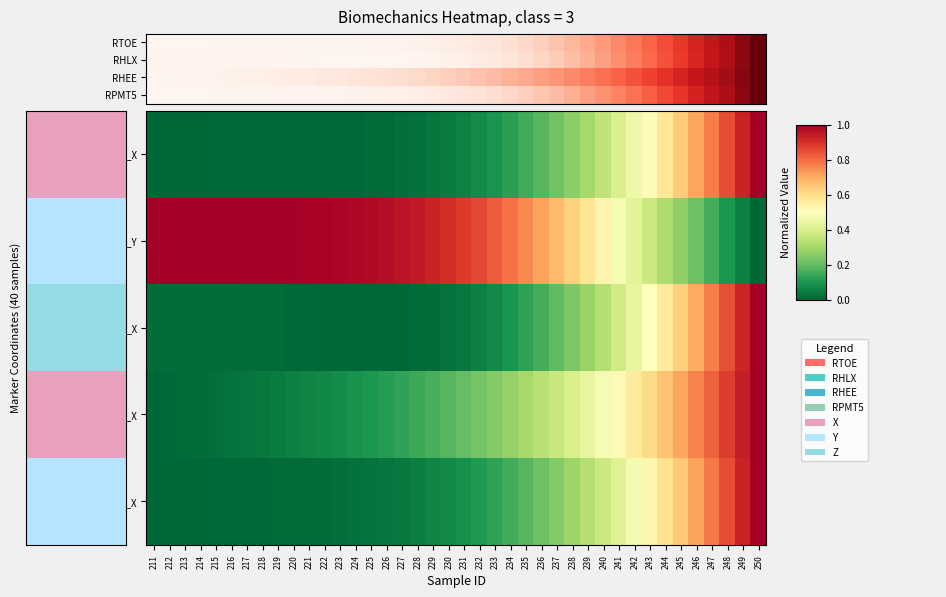

List the series in order of their peak value, lowest first.

RPMT5, RPMT5_X, RTOE, RHLX, RHEE